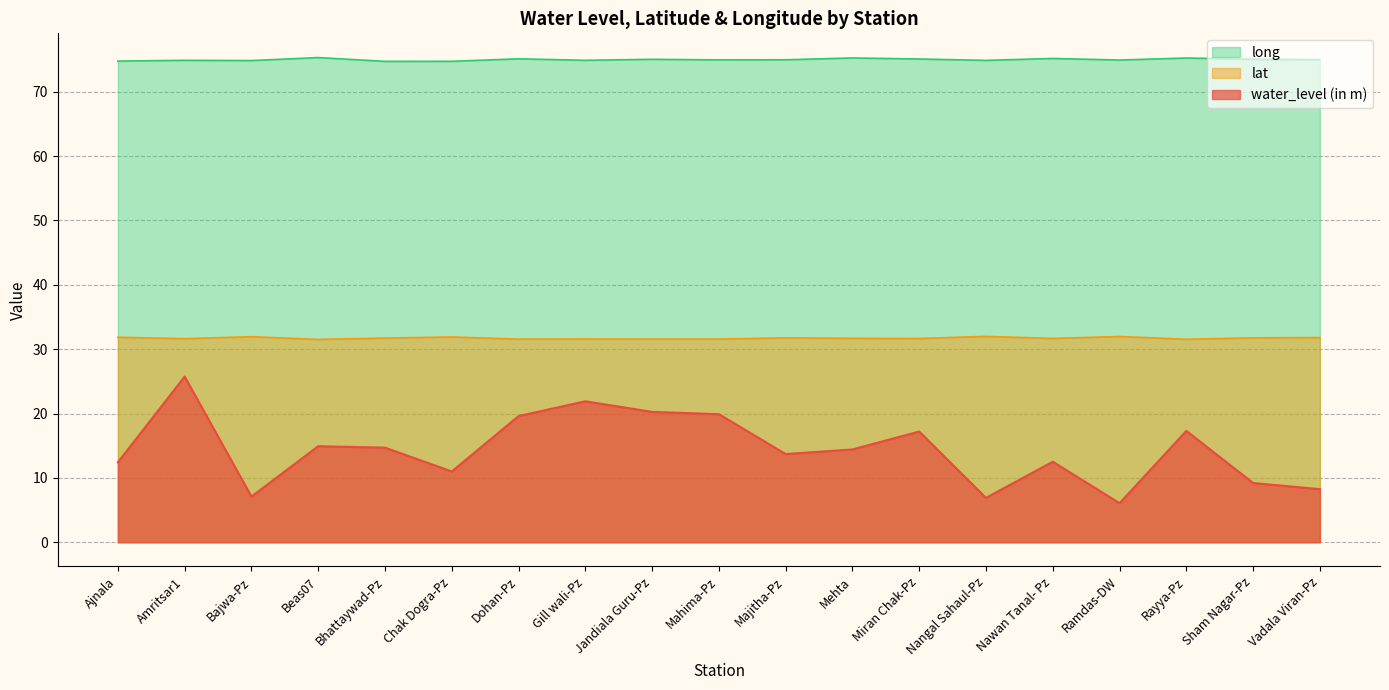

What position from the right is Nawan Tanal- Pz?

5